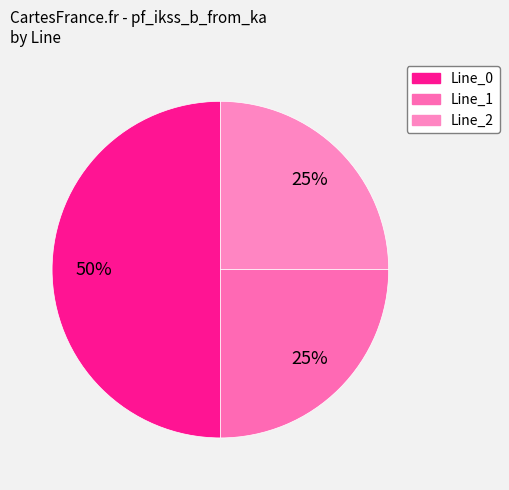

To the nearest percent, what percentage of the pie is Line_0?

50%